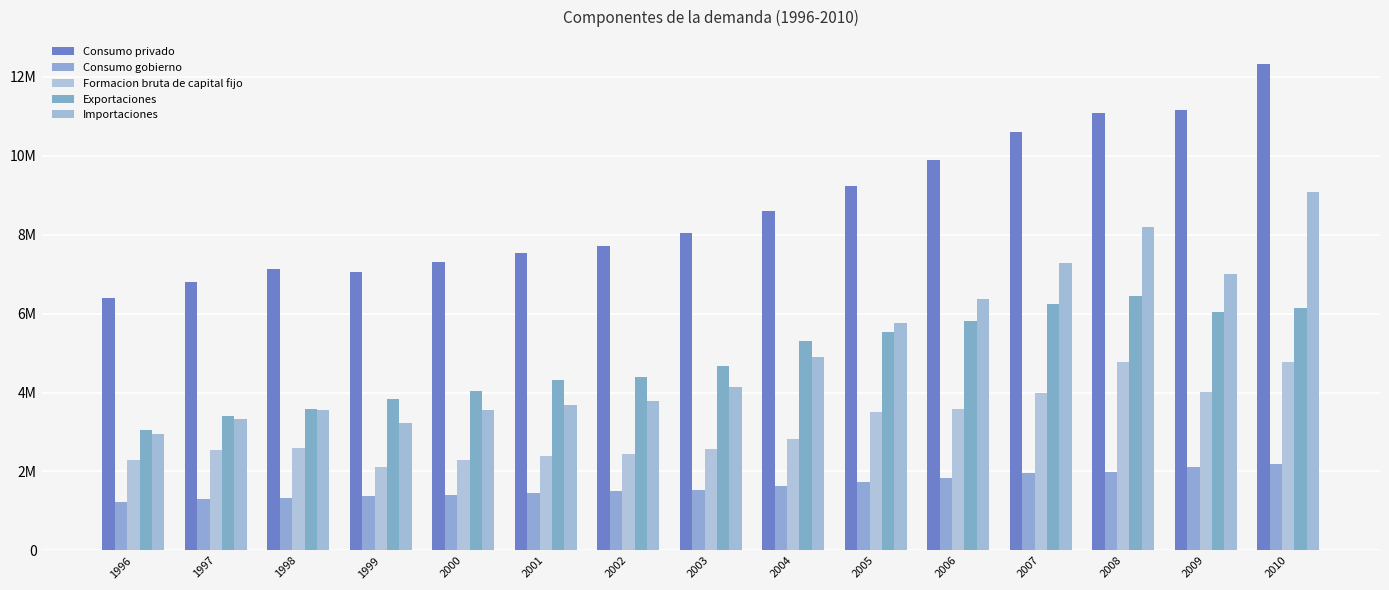

What is the greatest value displayed?

12331385